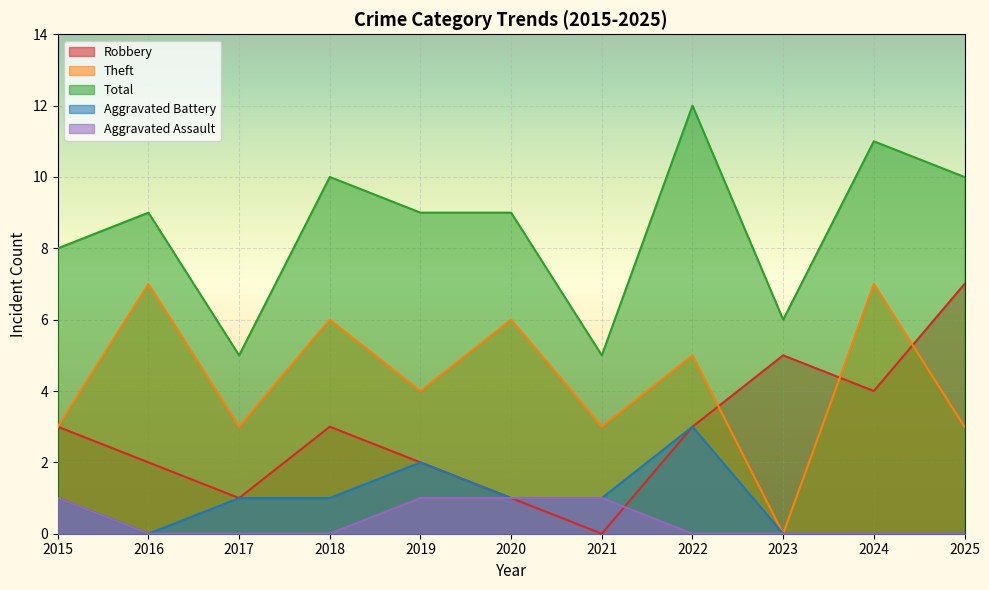

Where is the first local maximum for Total?

2016